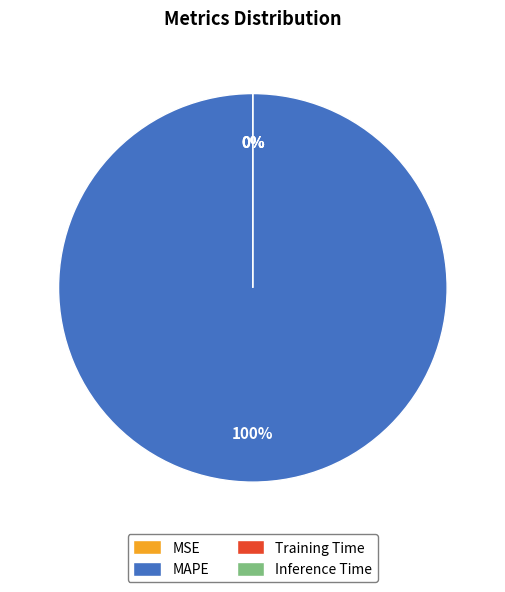

What percentage do MAPE and Inference Time together represent?

100.0%